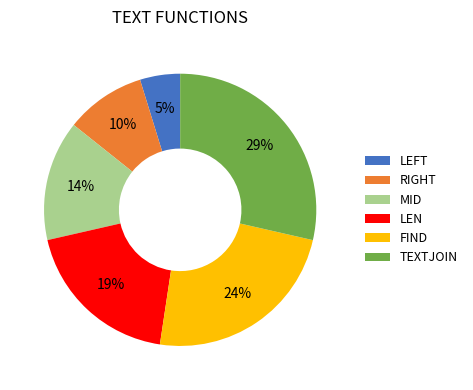

Does LEN represent more than half of the total?

No